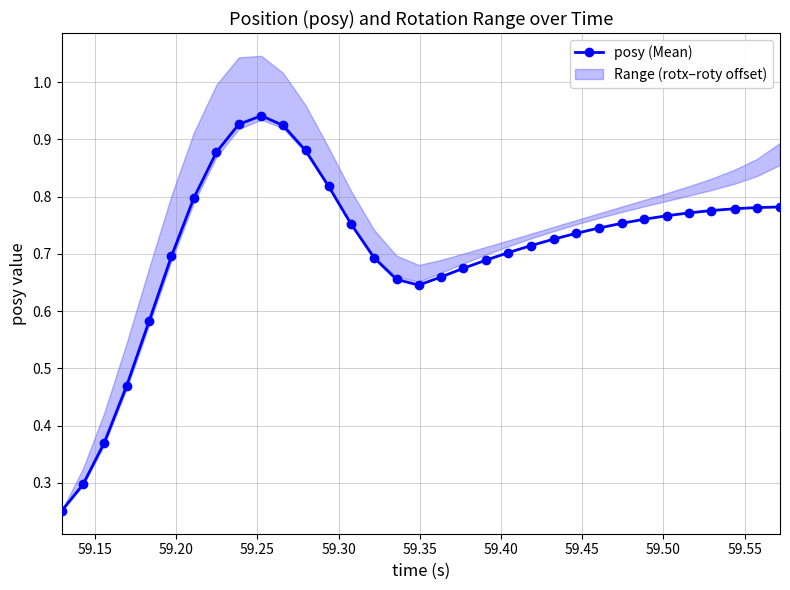

What is the smallest value displayed?

0.3